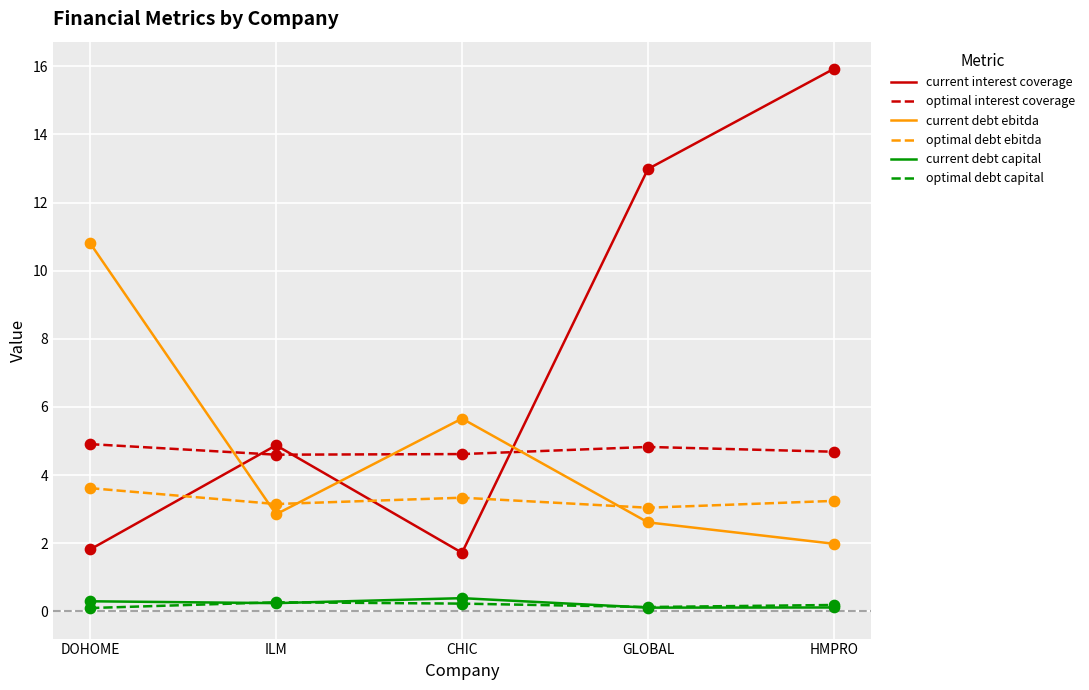

Which series has the largest range (max minus min)?

current interest coverage